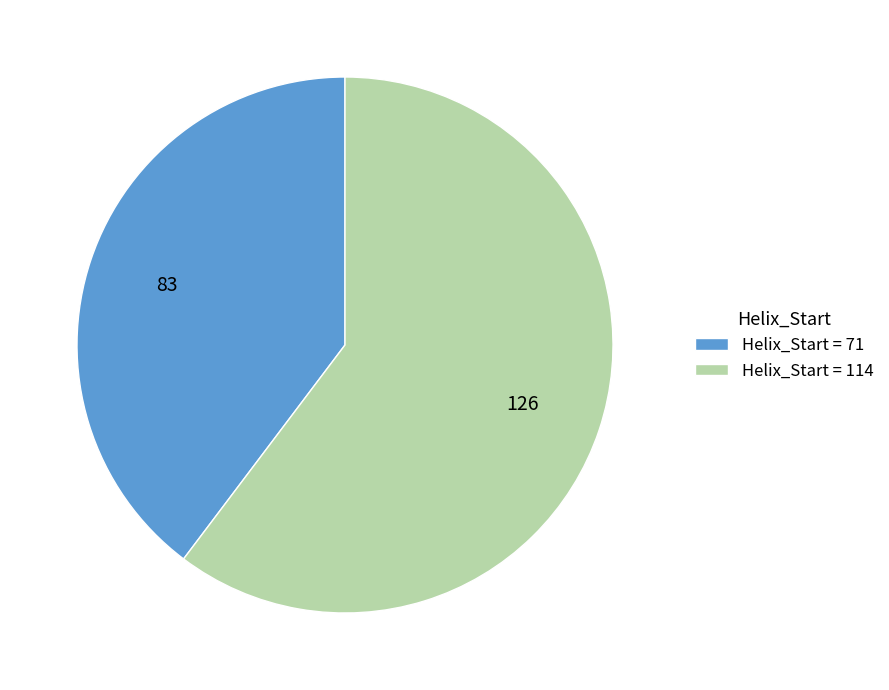

Which has a higher value, Helix_Start = 114 or Helix_Start = 71?

Helix_Start = 114